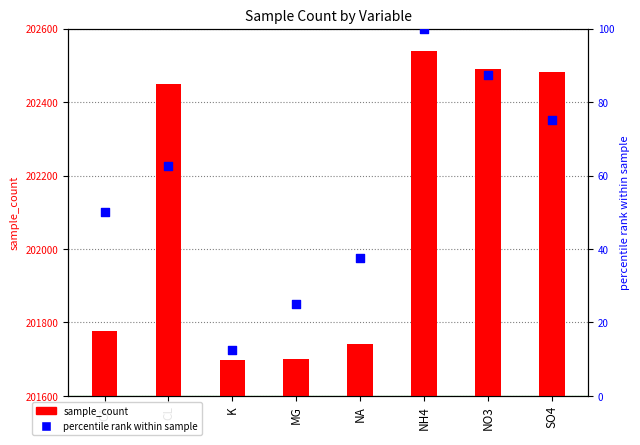

What is the total value across all series at MG?

201726.0